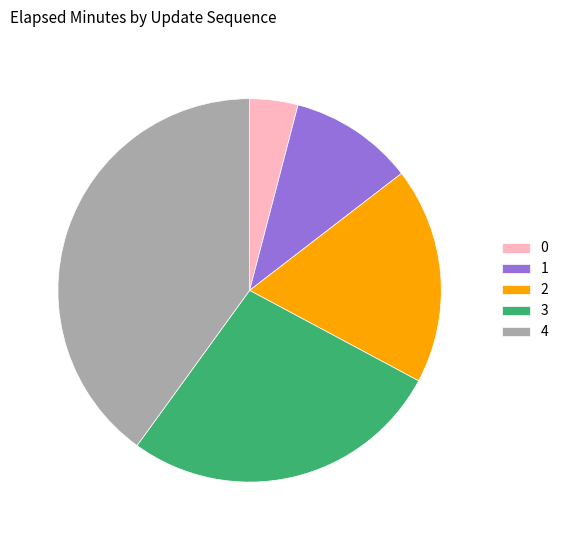

Rank the categories by value from lowest to highest.

0, 1, 2, 3, 4